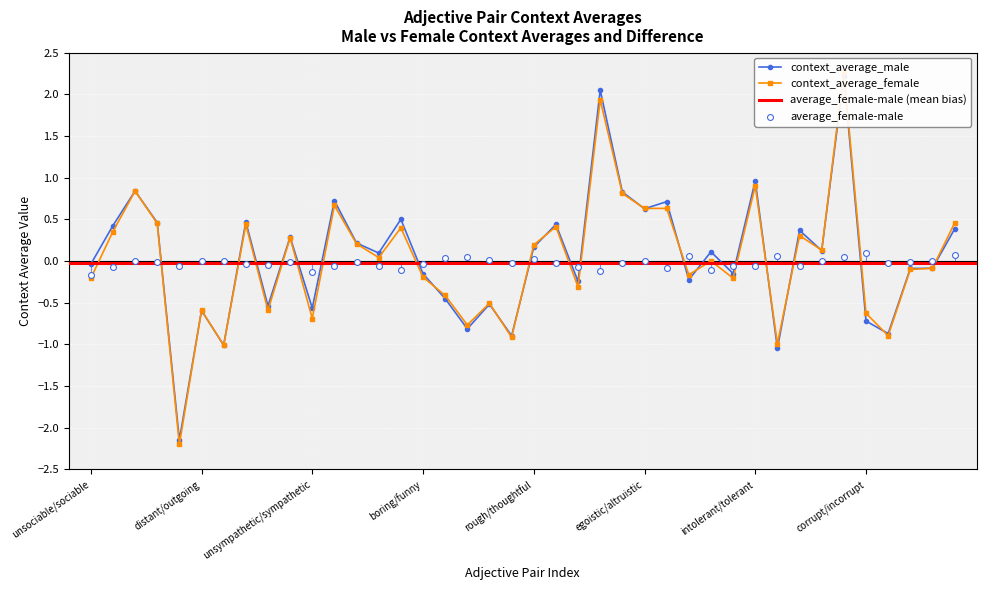

Which series has the largest total across all categories?

context_average_male